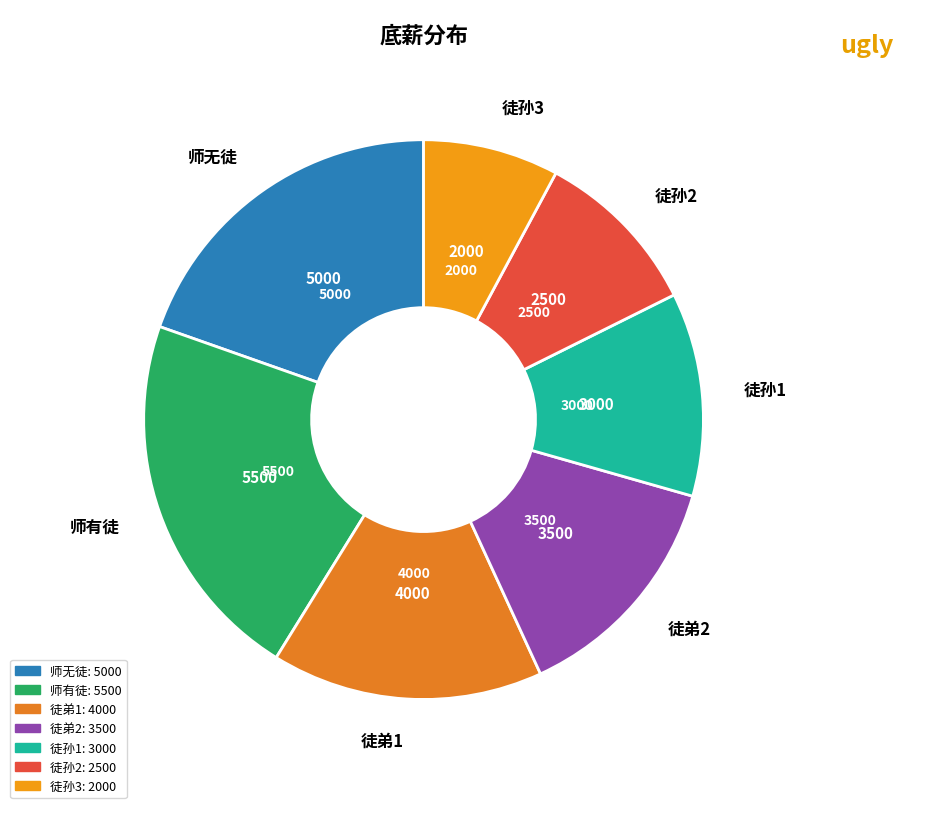

Is there any slice that represents more than half of the pie?

No